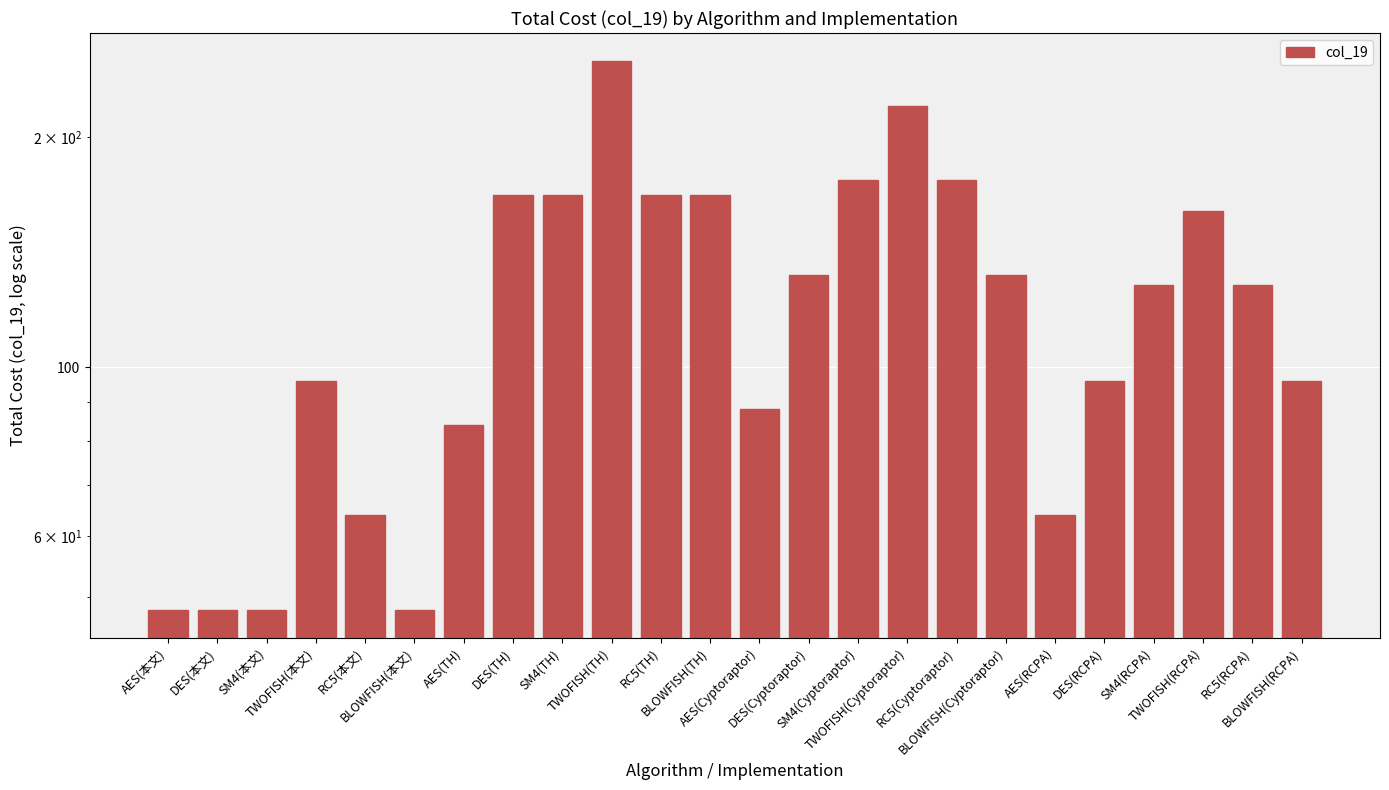

What is the average value?

123